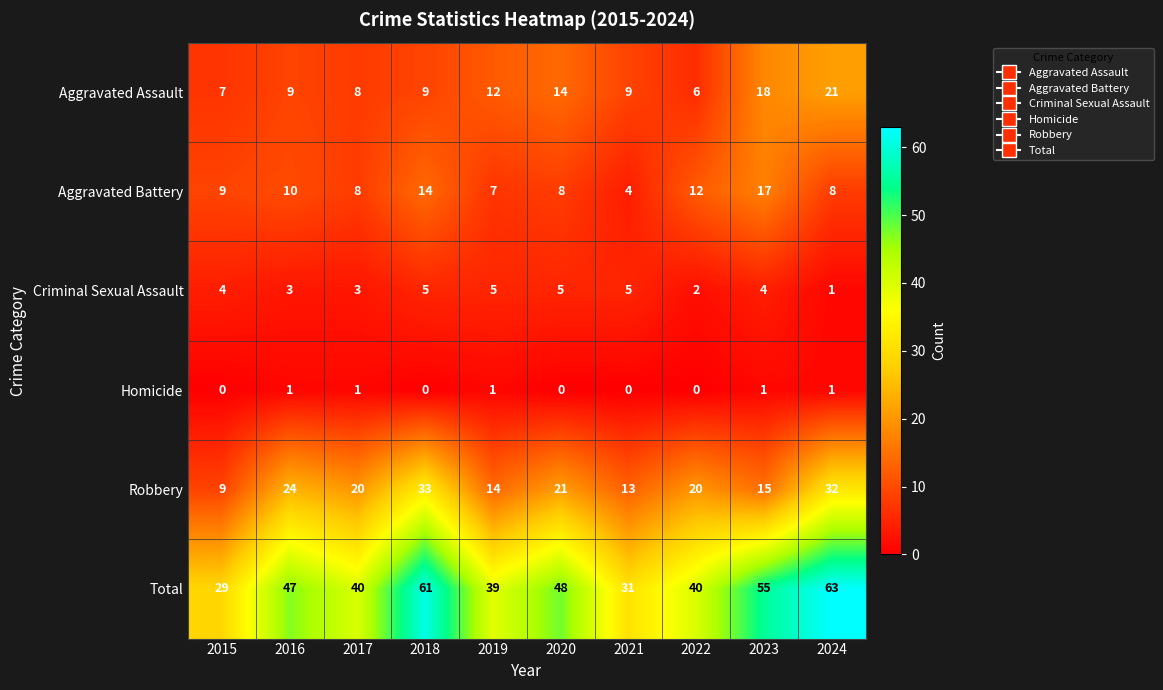

The Robbery series shows 4 at 2019. True or false?

False